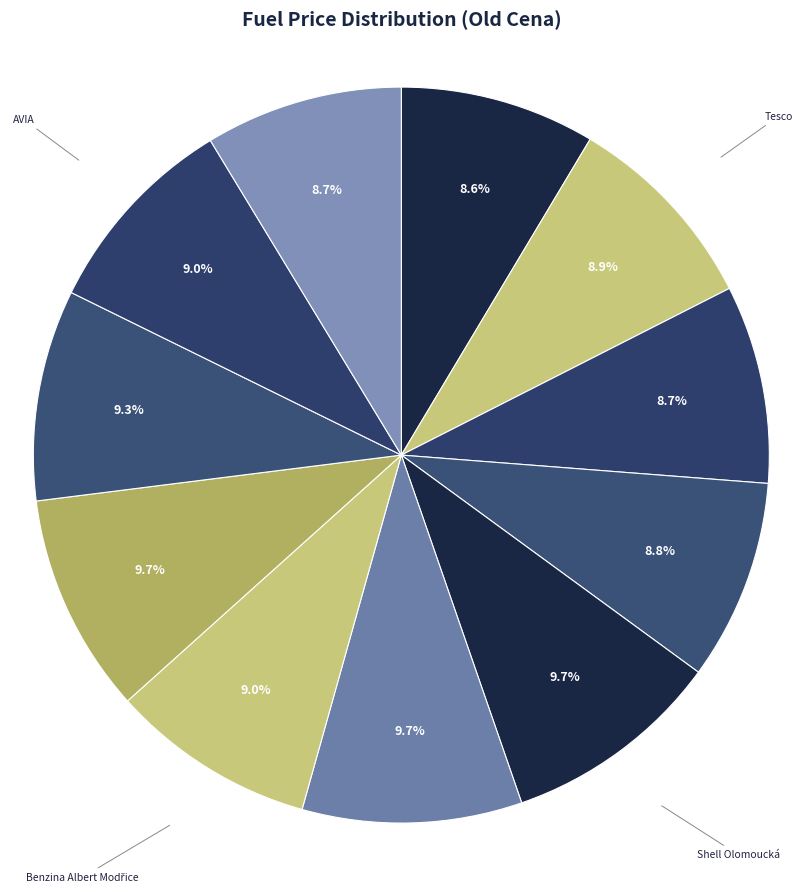

True or false: AVIA accounts for 2% of the total.

False